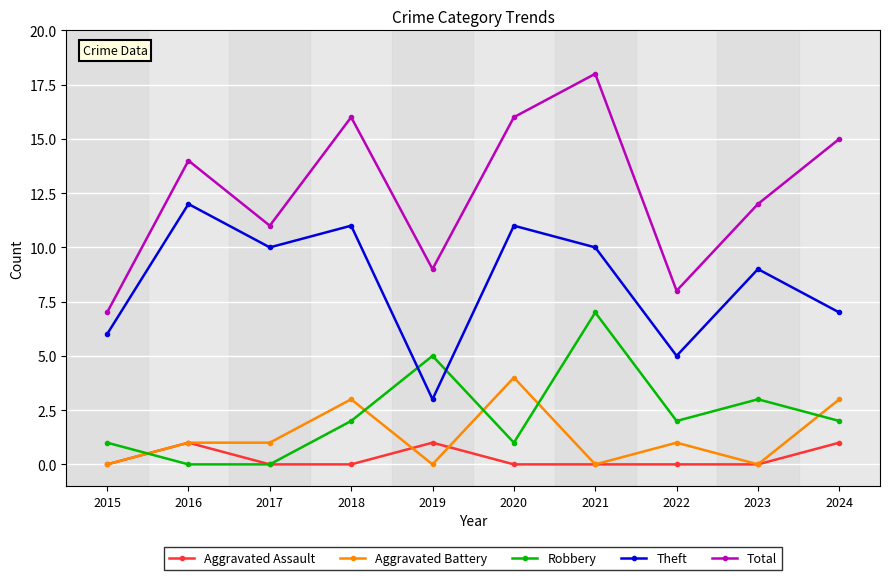

What is the sum of all Aggravated Battery values?

13